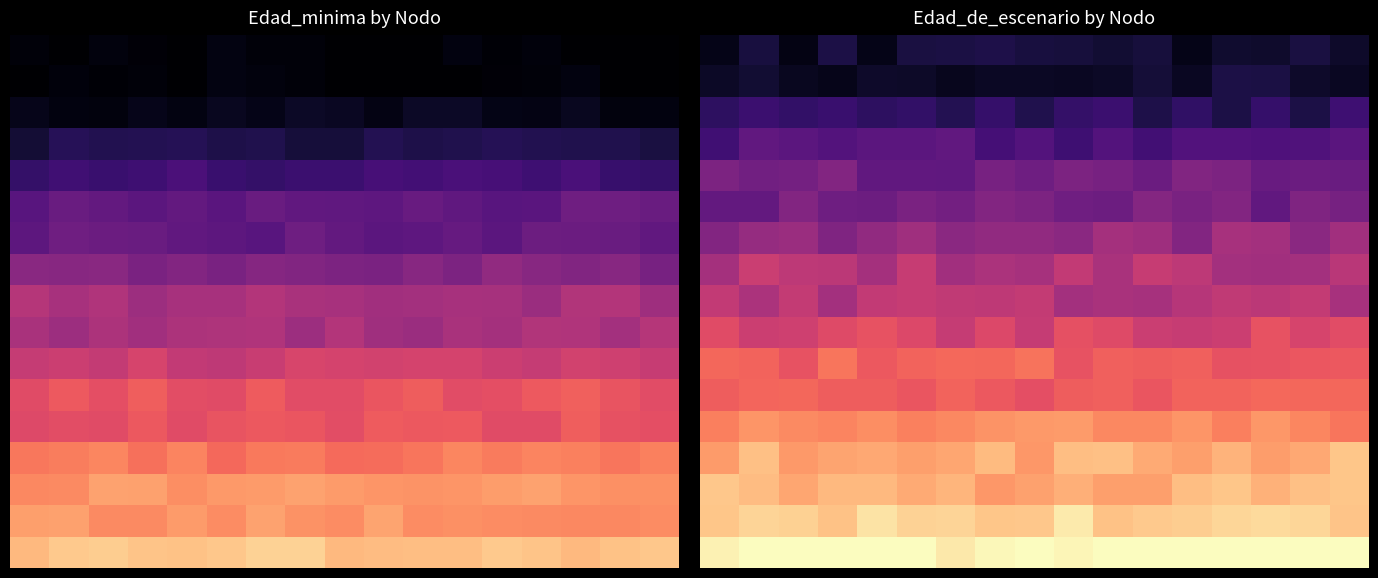

At which category does the chart reach its minimum across all series?

2